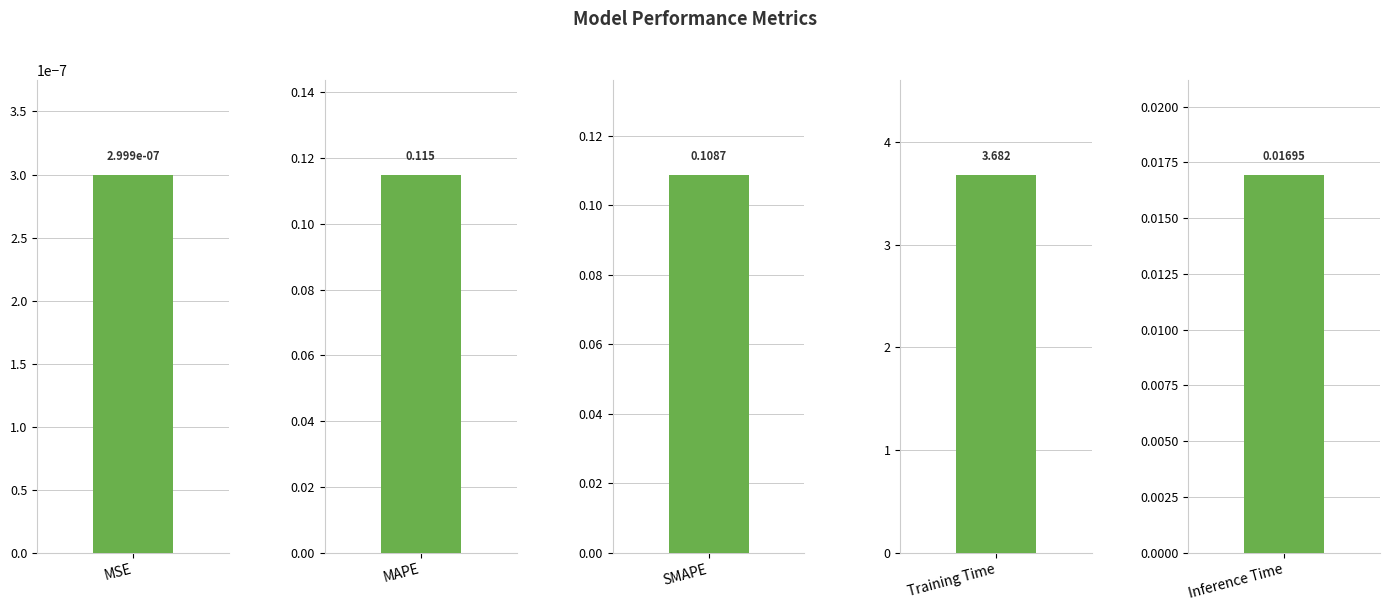

Reading right to left, transcribe all the data shown in this chart.

Inference Time=0.0	Training Time=3.7	SMAPE=0.1	MAPE=0.1	MSE=0.0